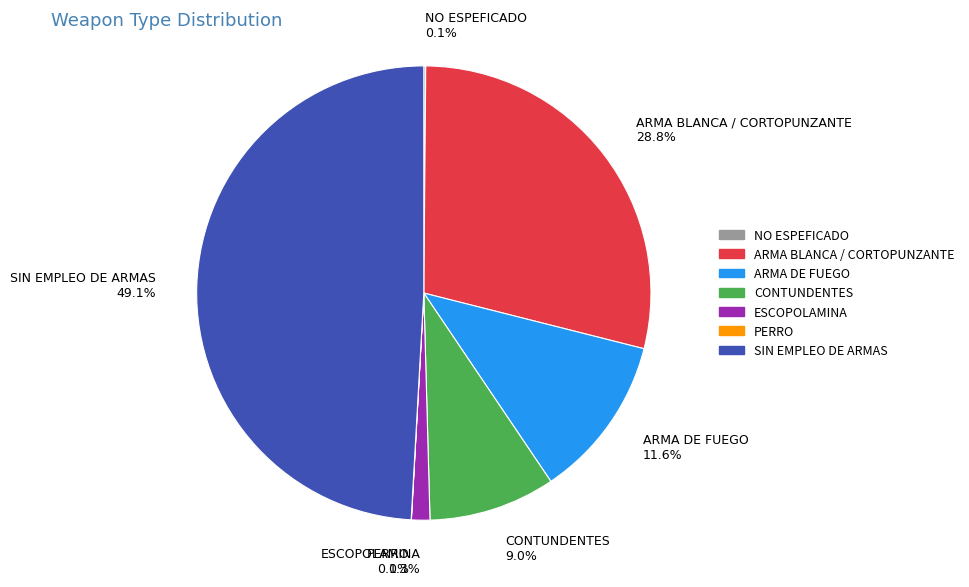

How much of the chart is everything except SIN EMPLEO DE ARMAS?

50.9%